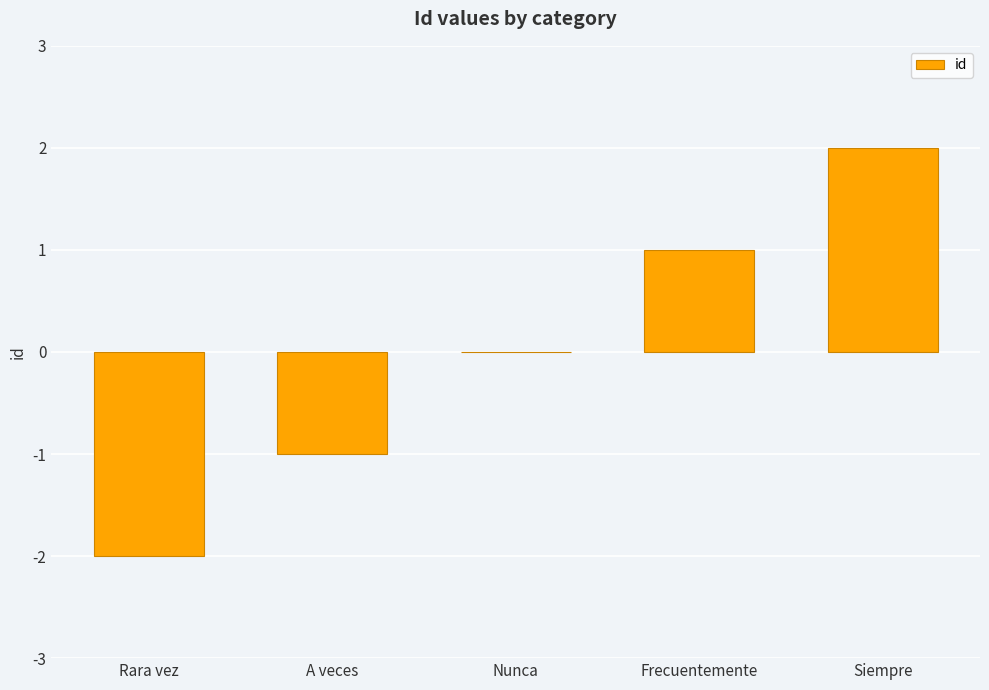

Reading right to left, what are all the values shown in this chart?

2	1	0	-1	-2